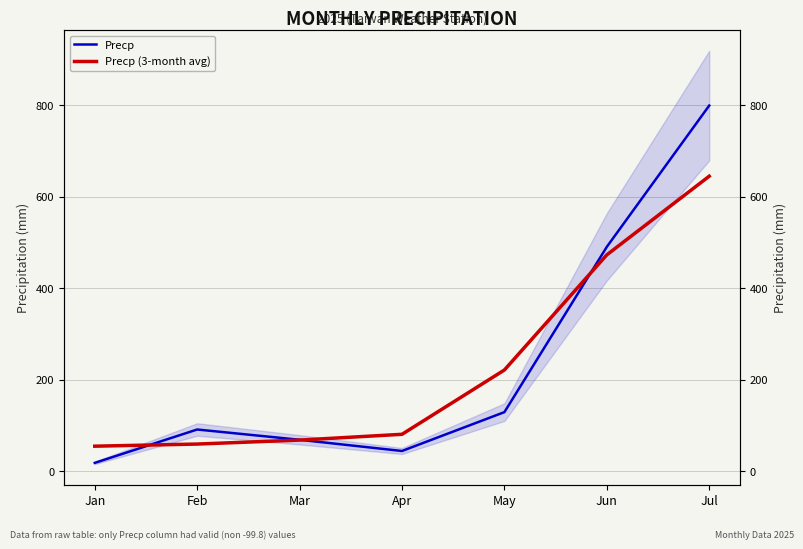

At which label does Precp first exceed 91?

May